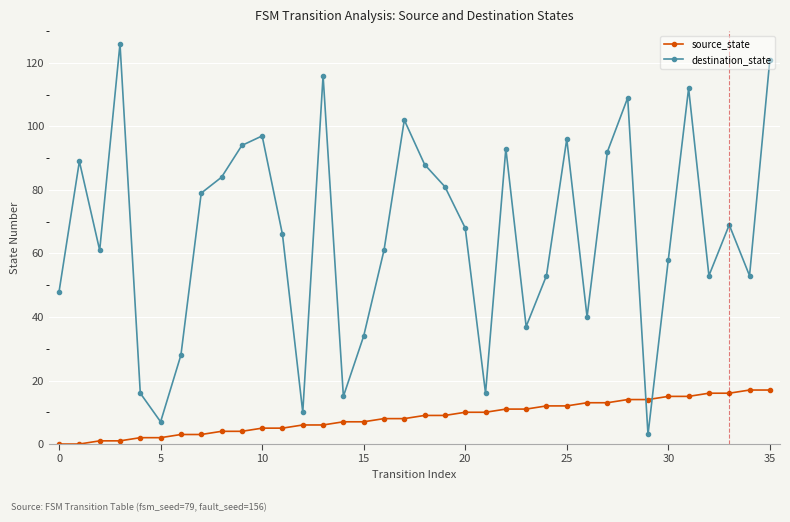

Reading left to right, list all the values displayed in this chart.

source_state: 0	0	1	1	2	2	3	3	4	4	5	5	6	6	7	7	8	8	9	9	10	10	11	11	12	12	13	13	14	14	15	15	16	16	17	17
destination_state: 48	89	61	126	16	7	28	79	84	94	97	66	10	116	15	34	61	102	88	81	68	16	93	37	53	96	40	92	109	3	58	112	53	69	53	121